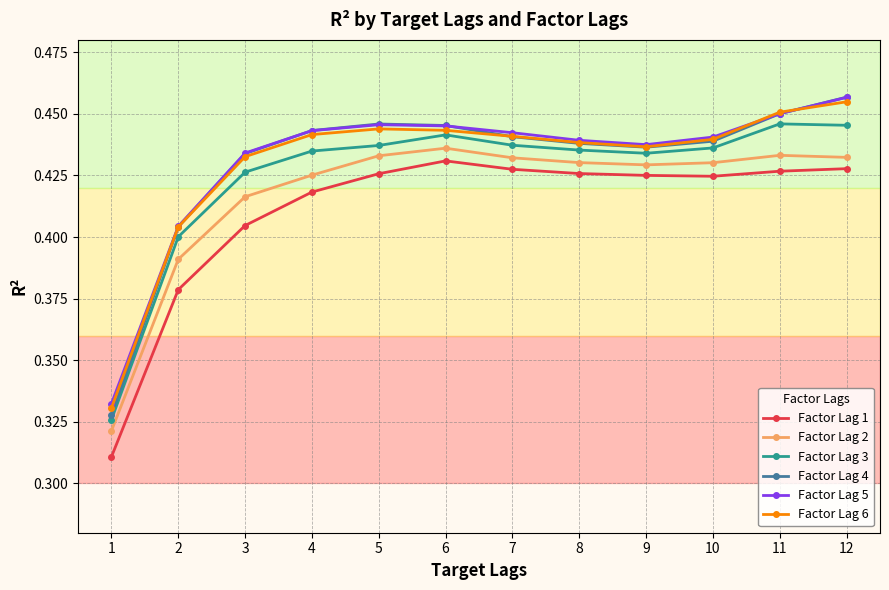

After their last crossing, which series has the higher values: Factor Lag 4 or Factor Lag 6?

Factor Lag 4